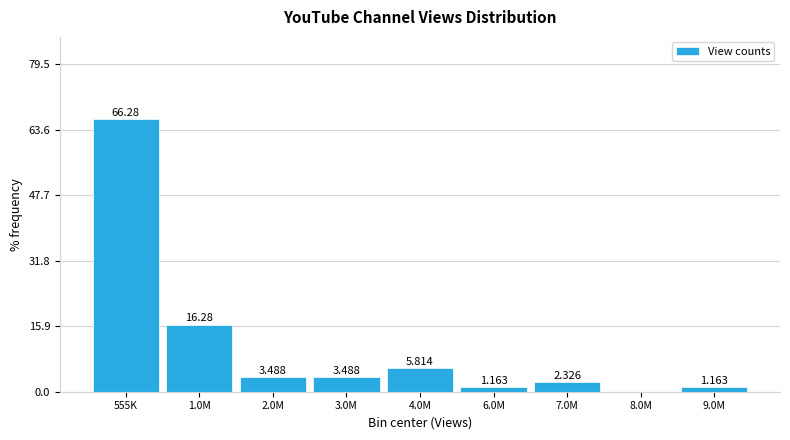

How many distinct data groups are displayed?

1